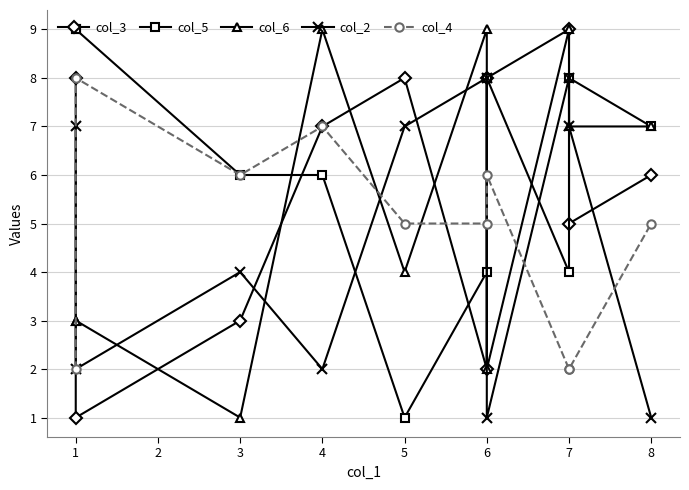

What is the difference between the highest and lowest values at 6?

7